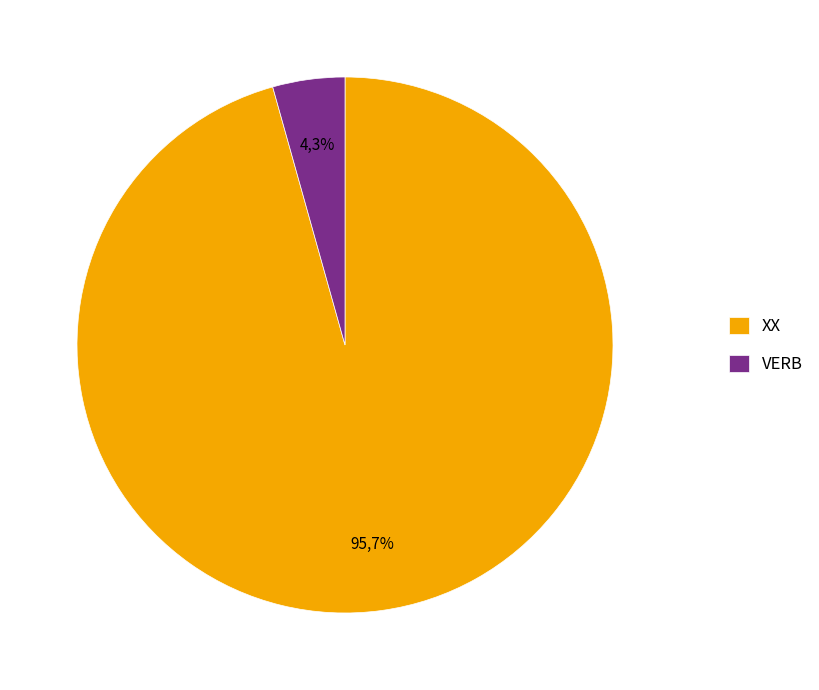

How many slices are in this pie chart?

2